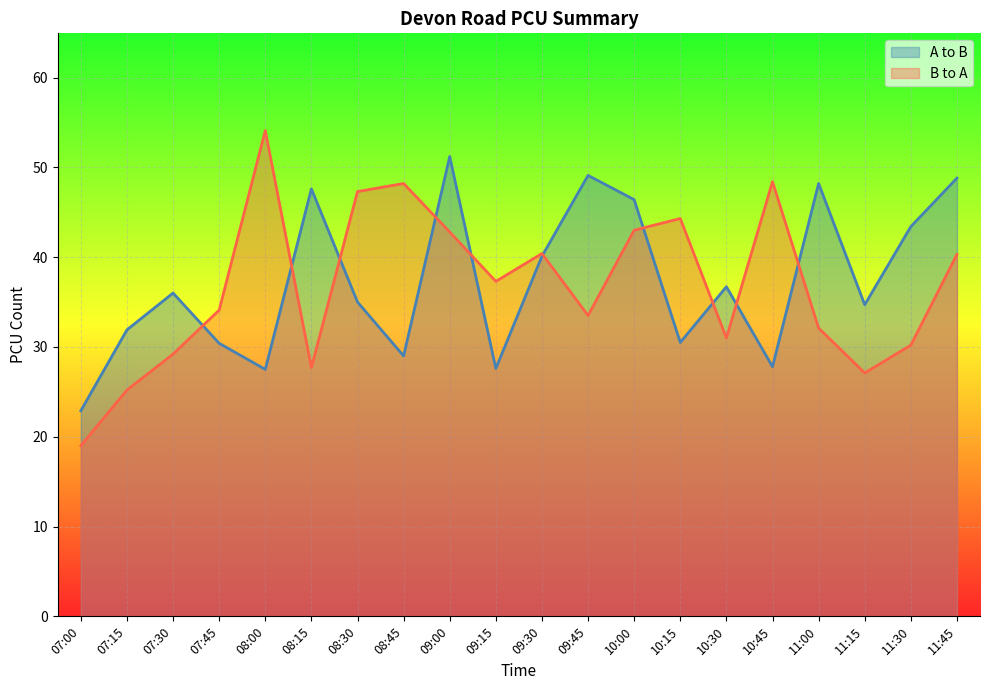

Reading left to right, transcribe all the data shown in this chart.

A to B: 07:00=22.9	07:15=31.9	07:30=36.0	07:45=30.4	08:00=27.5	08:15=47.6	08:30=35.0	08:45=29.0	09:00=51.2	09:15=27.6	09:30=40.1	09:45=49.1	10:00=46.4	10:15=30.5	10:30=36.7	10:45=27.8	11:00=48.2	11:15=34.7	11:30=43.4	11:45=48.8
B to A: 07:00=19.0	07:15=25.2	07:30=29.2	07:45=34.1	08:00=54.1	08:15=27.7	08:30=47.3	08:45=48.2	09:00=42.8	09:15=37.3	09:30=40.4	09:45=33.5	10:00=43.0	10:15=44.3	10:30=31.0	10:45=48.4	11:00=32.1	11:15=27.1	11:30=30.2	11:45=40.3